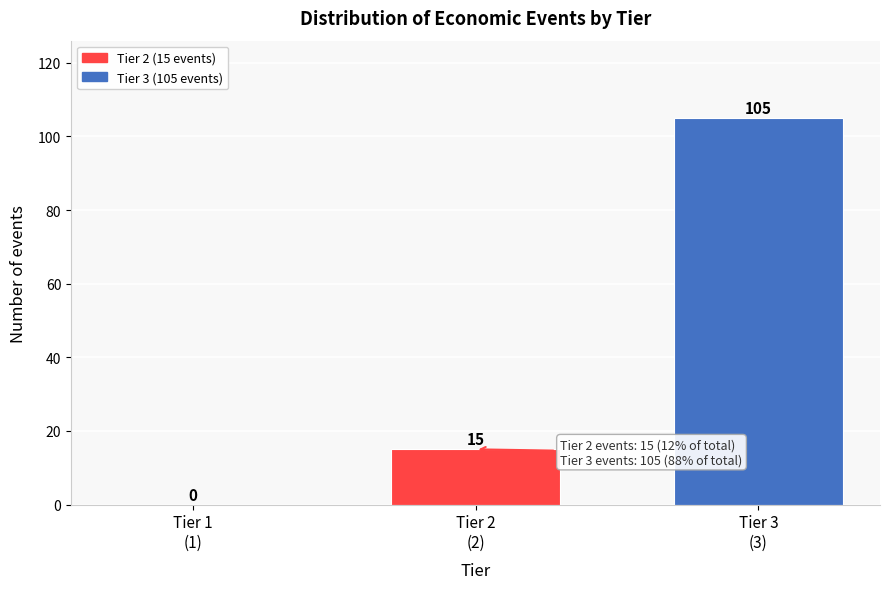

How many values are between 0 and 105?

3